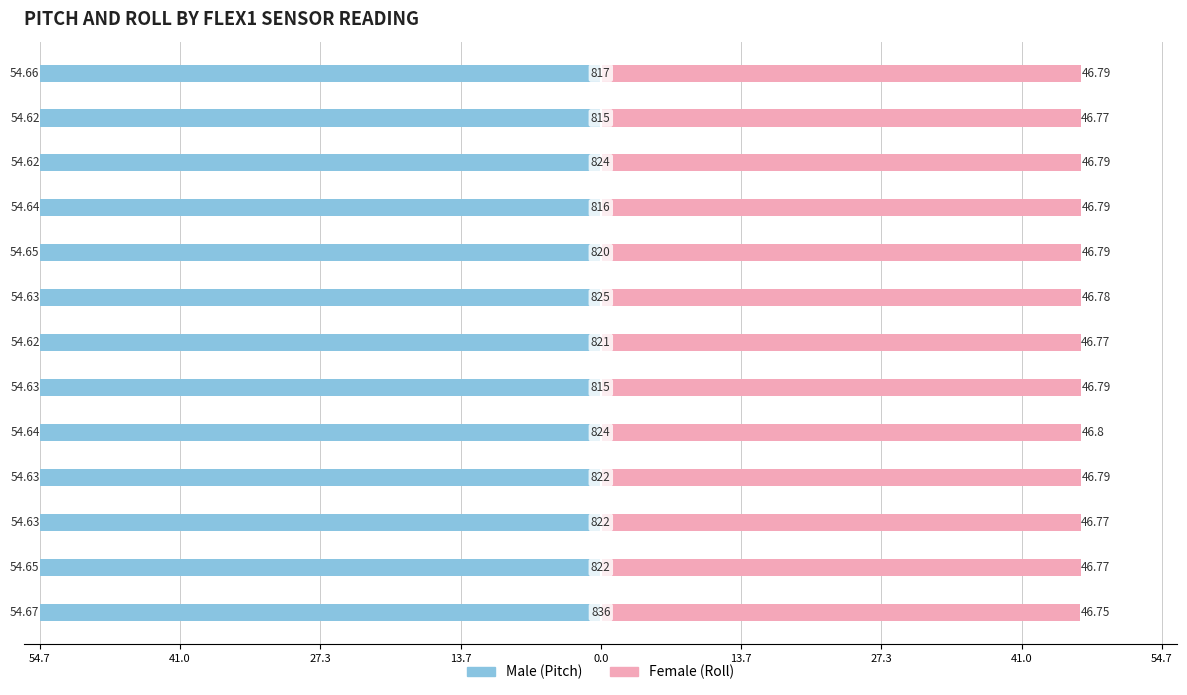

How many groups of bars are there?

13